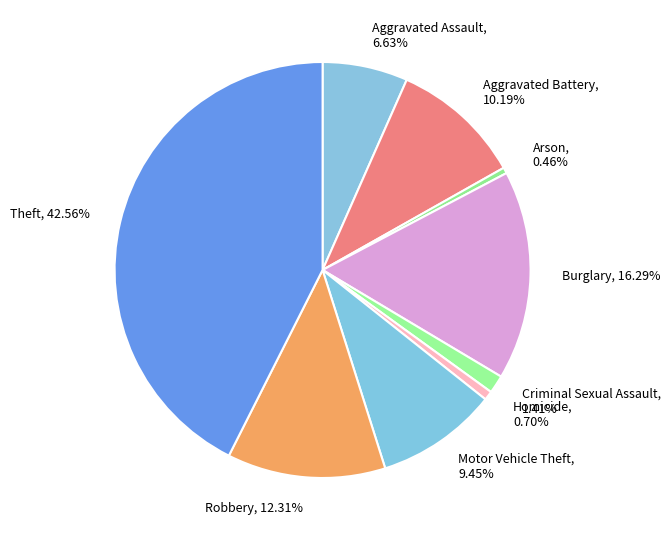

What portion of the pie excludes Arson?

99.5%